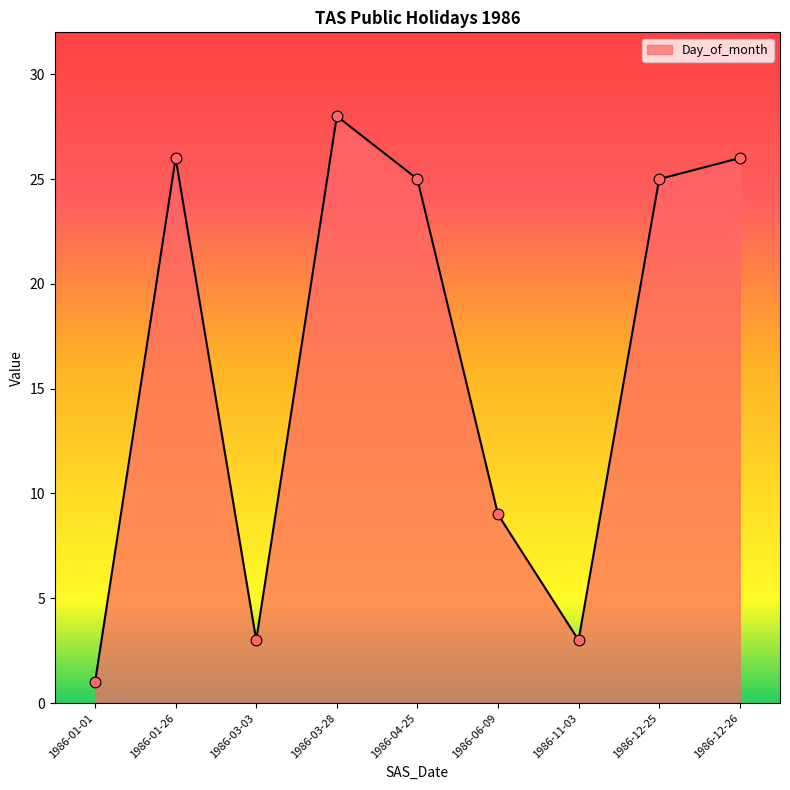

What is the change in value from 1986-01-01 to 1986-12-25?

+24